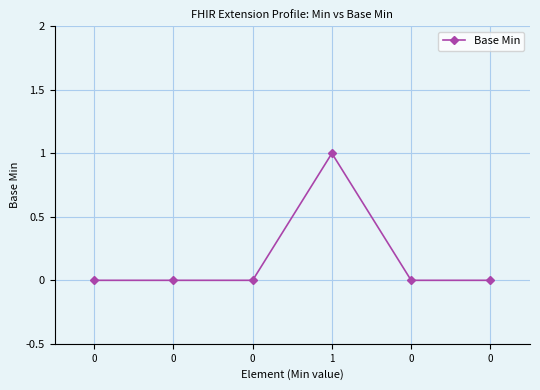

Is it true that the value at 0 is 0?

False